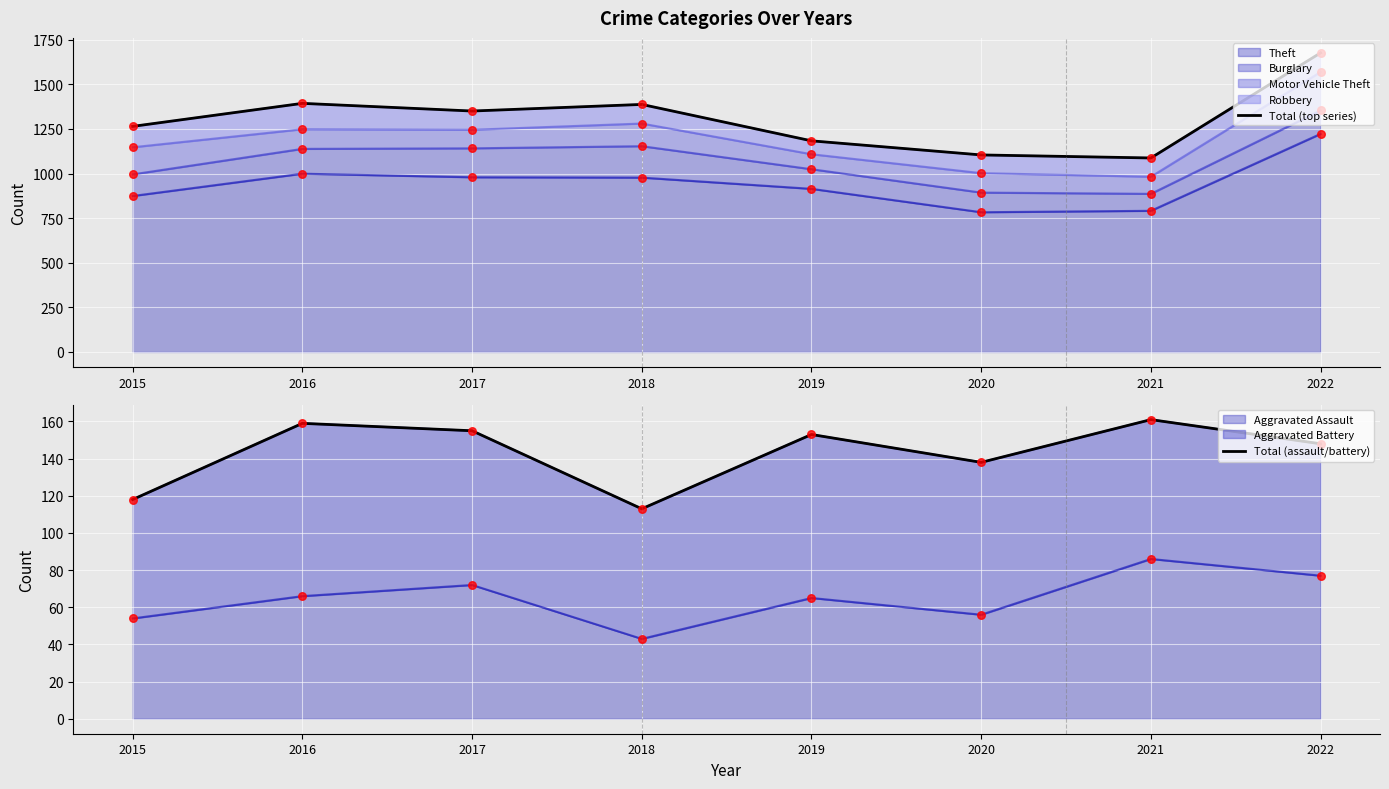

Which series contains the highest Y value?

Total (top series)